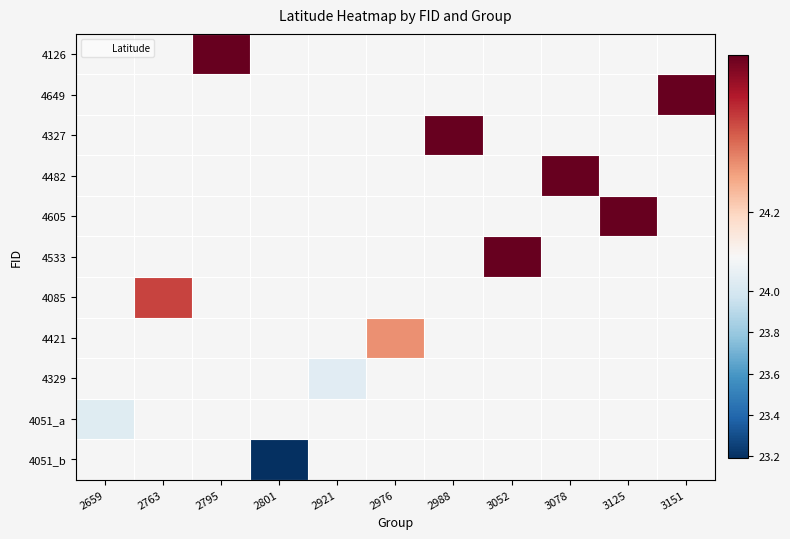

How many data points does each series have?

11